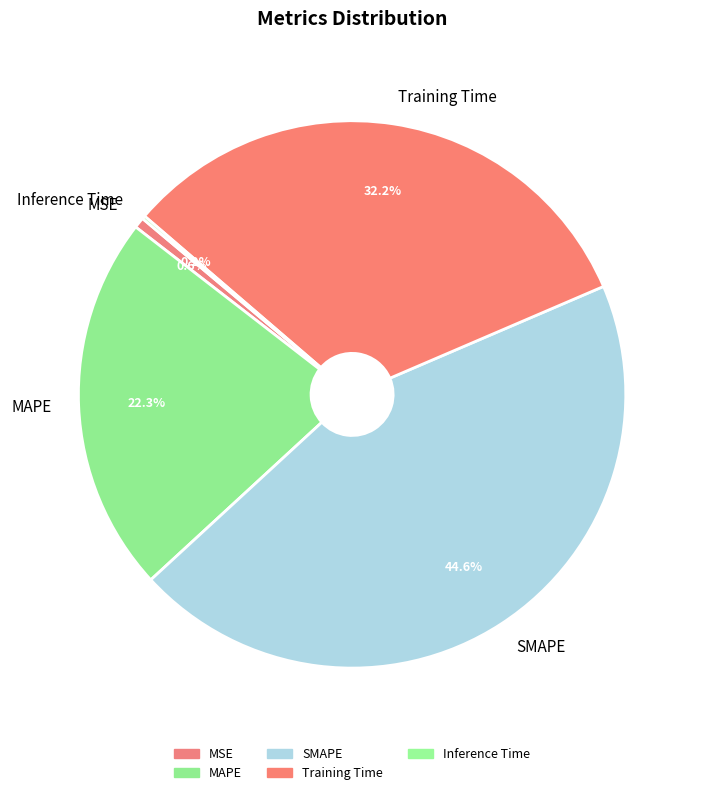

Does any single category account for the majority?

No